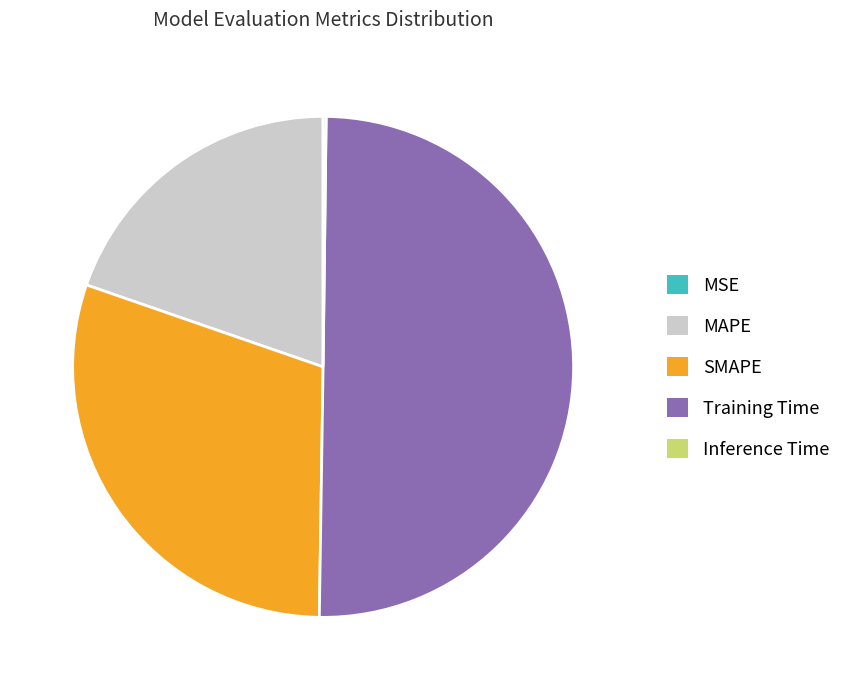

Do SMAPE and Training Time together represent more than half of the pie?

Yes